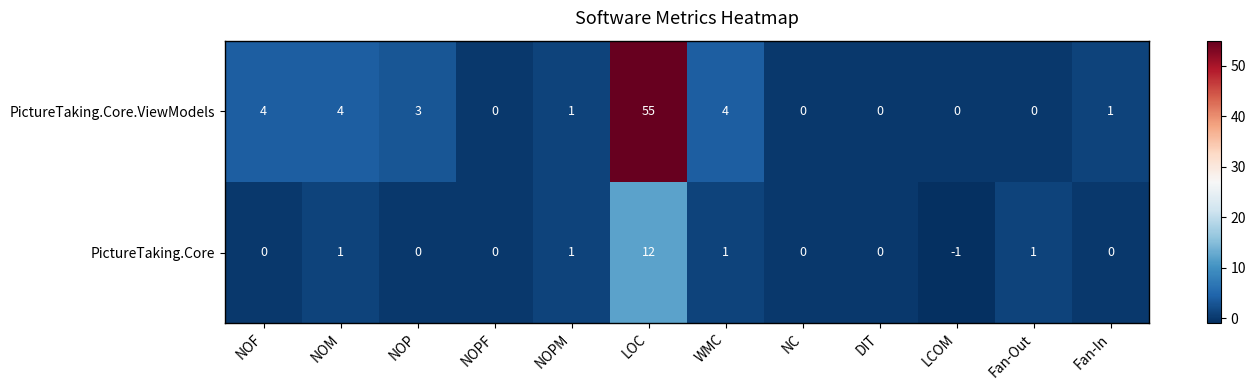

Which label corresponds to the smallest value in the chart?

LCOM